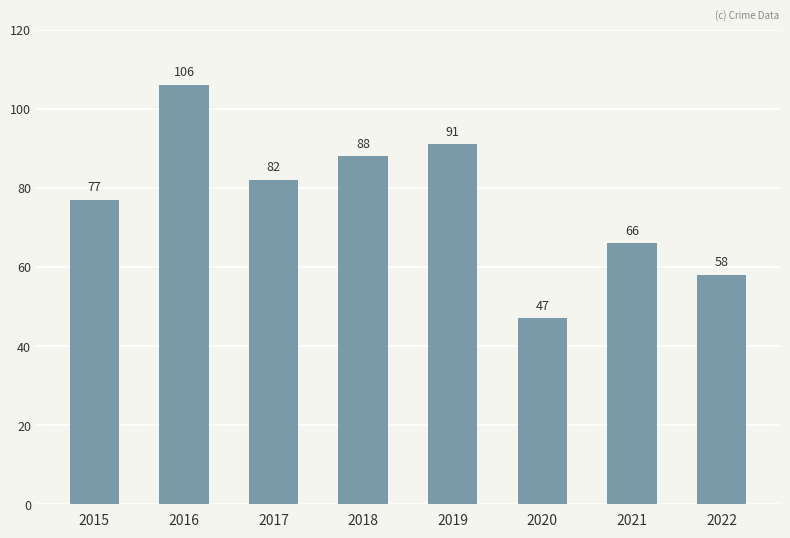

Is it true that the value at 2015 is 77?

True